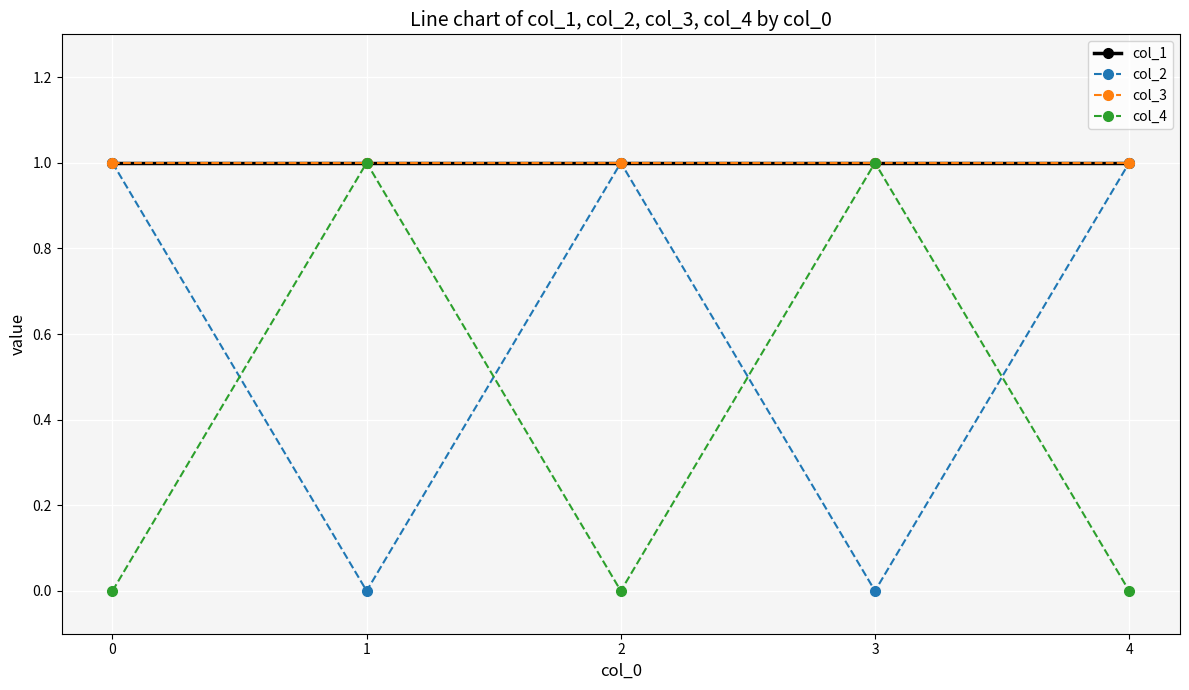

Is this an area chart (filled region under the line)?

No